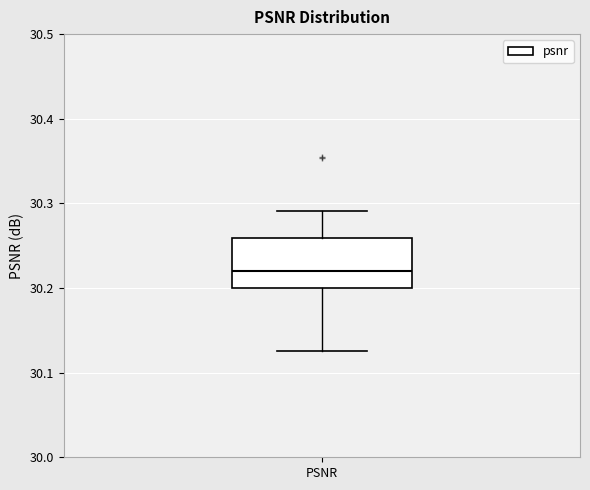

Read this box plot against the y-axis: the position of the median line, the range covered by the box, and the ends of both whiskers. The values are not printed on the chart, so give them approximately, as read against the axis.

median 30.22, box 30.20 to 30.26, whiskers 30.13 to 30.29